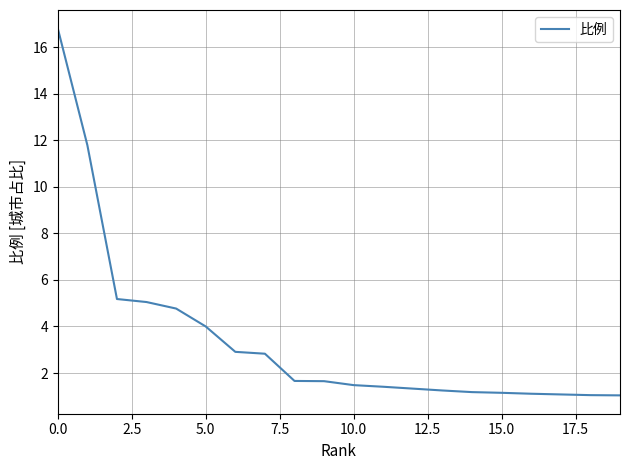

What is the difference between the maximum and minimum values?

15.8